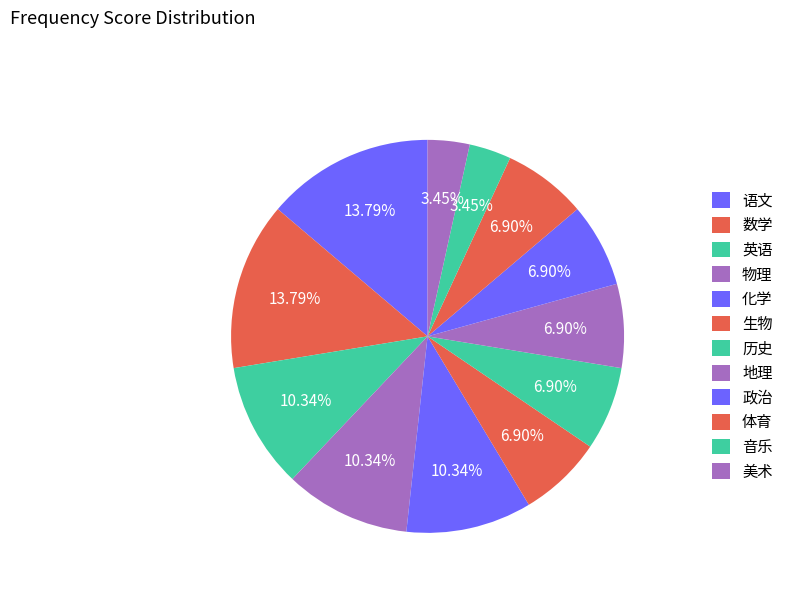

What is the total percentage of 英语 and 物理?

20.7%